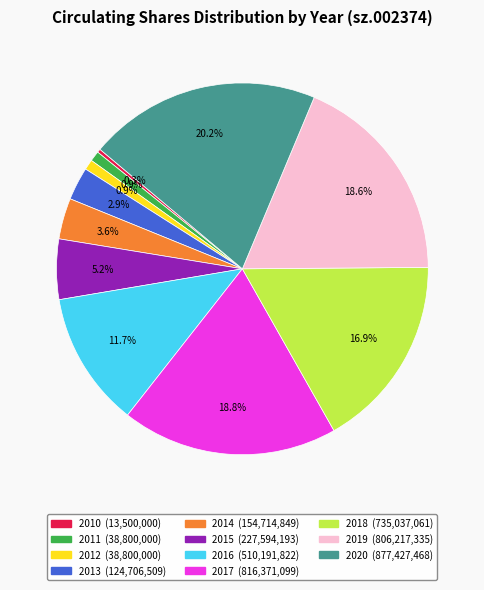

To the nearest percent, what is the combined percentage of 2017 and 2012?

20%